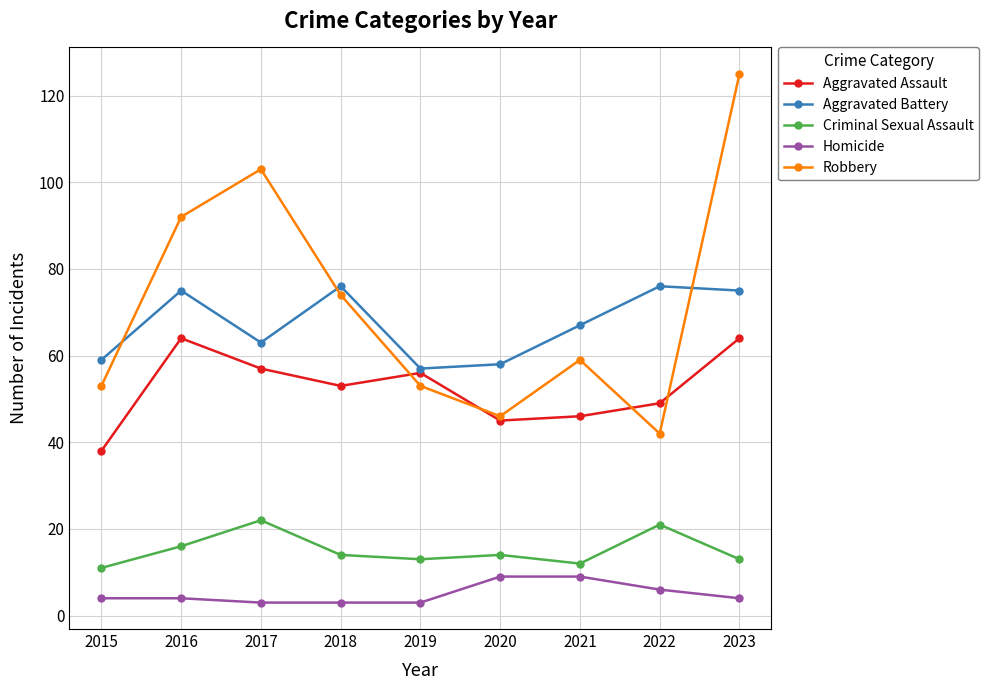

Is it true that Robbery equals 53 at 2015?

True